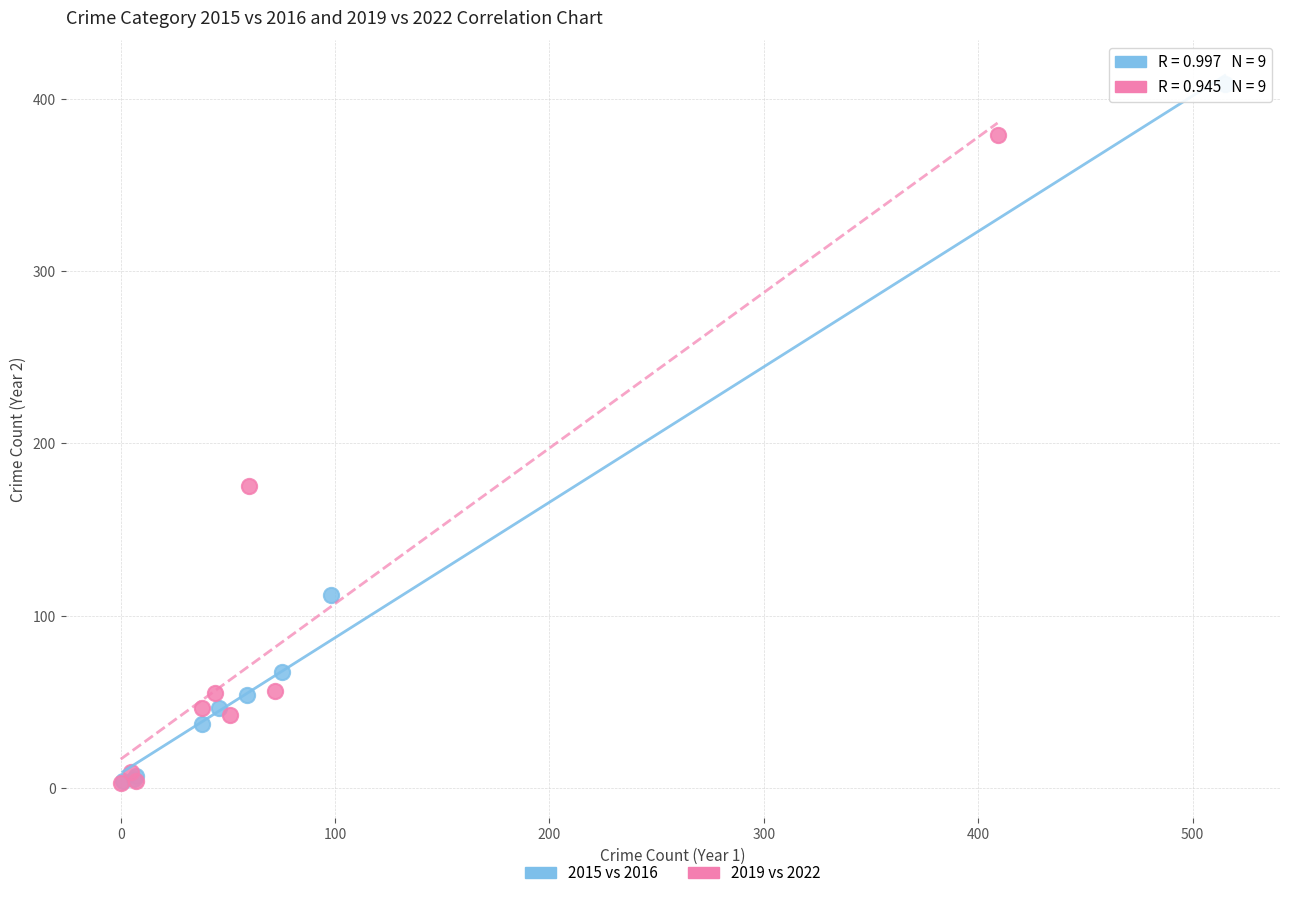

Which series contains the highest Y value?

2015 vs 2016